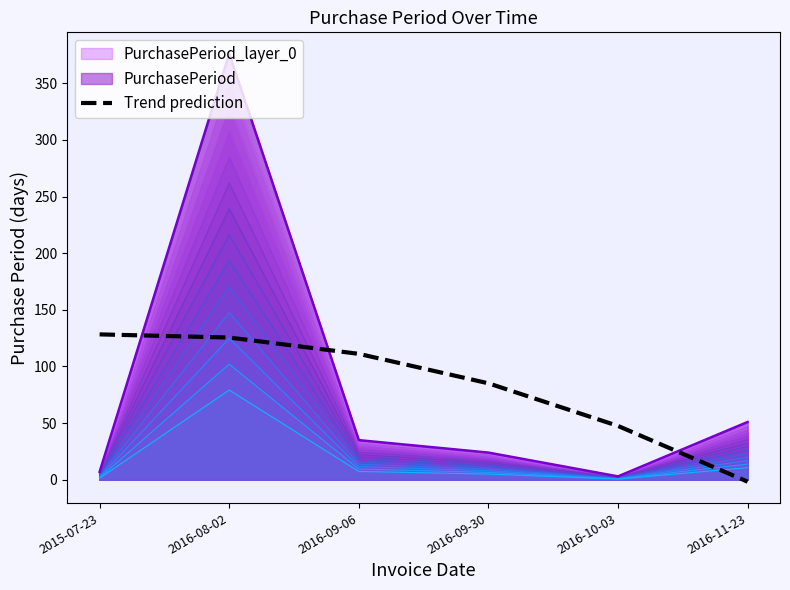

True or false: the data shows 164.9 at 2016-09-06.

False